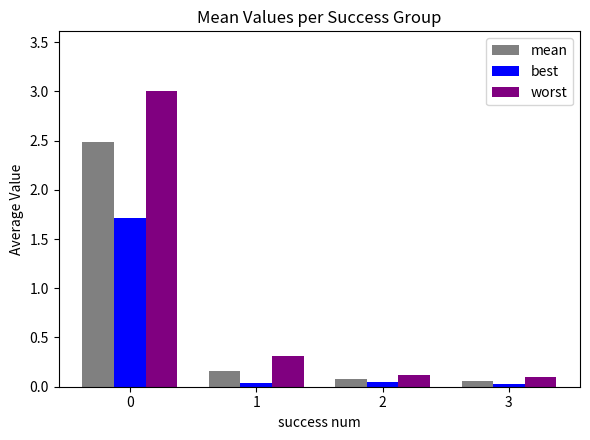

What is the highest value of the worst series?

3.0